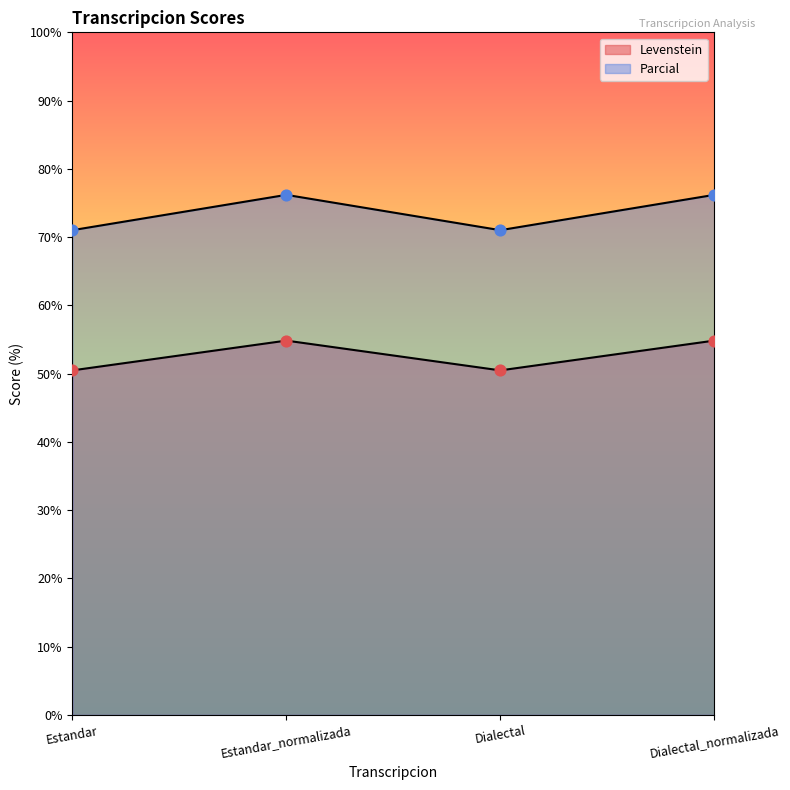

At how many categories does at least one series exceed 74?

2